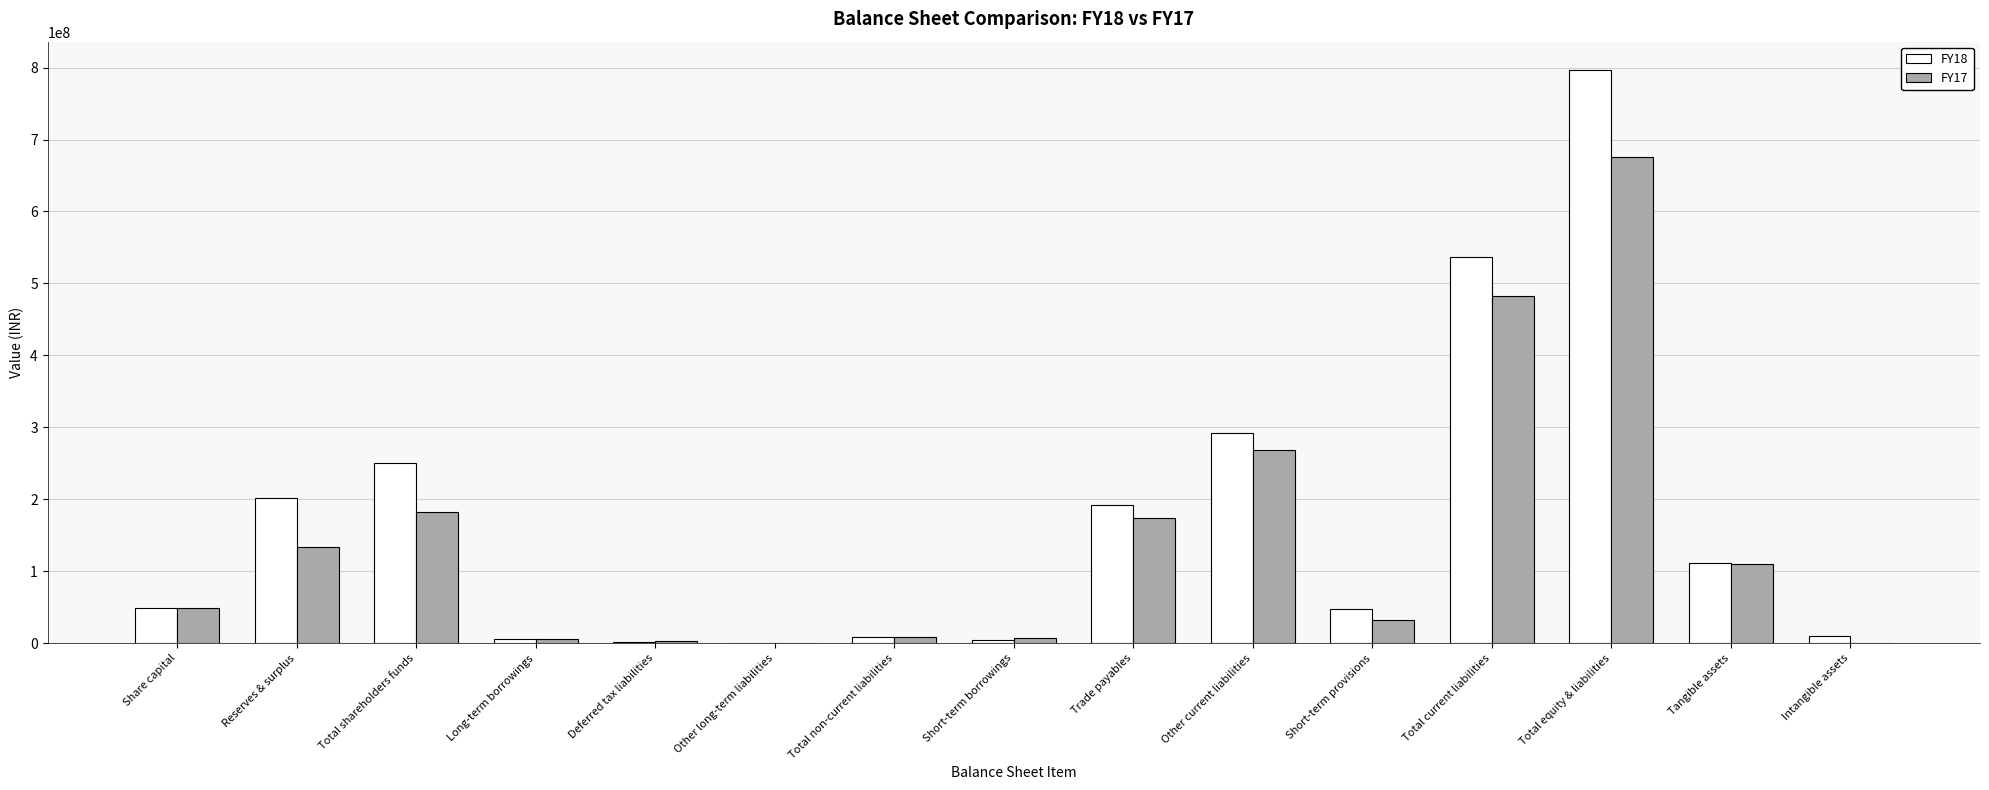

The value of FY17 at Tangible assets is 64123821. True or false?

False